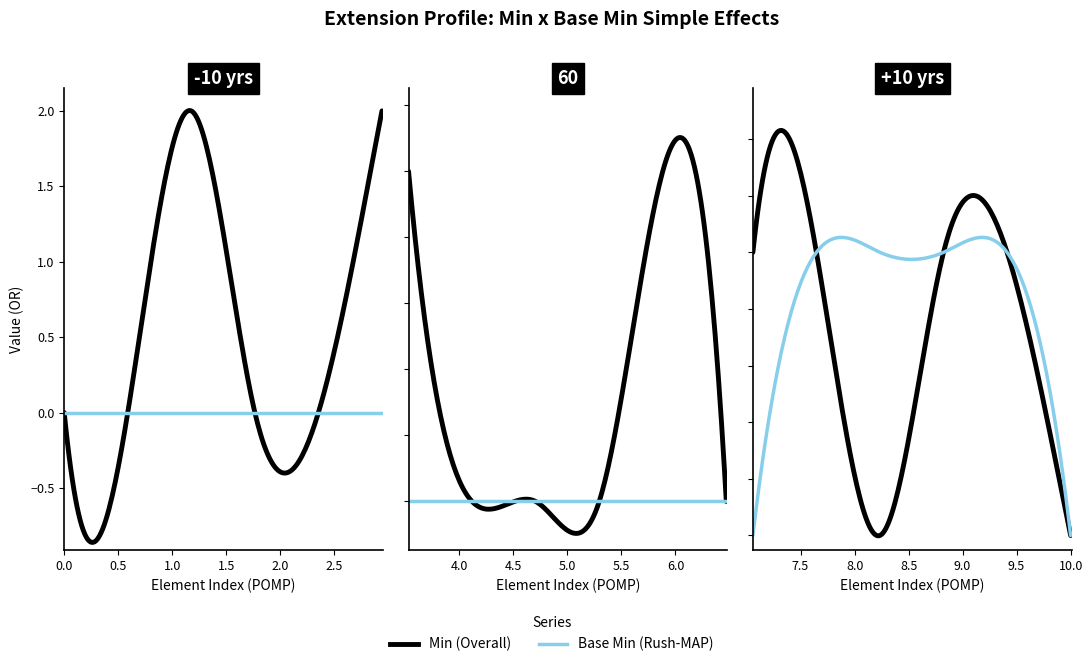

What is the average value of the Min series?

1